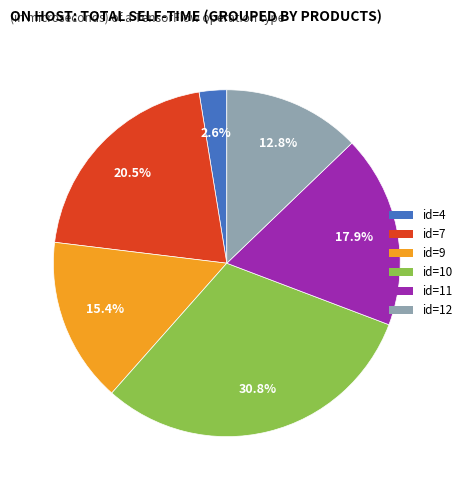

Which slice is the largest?

id=10